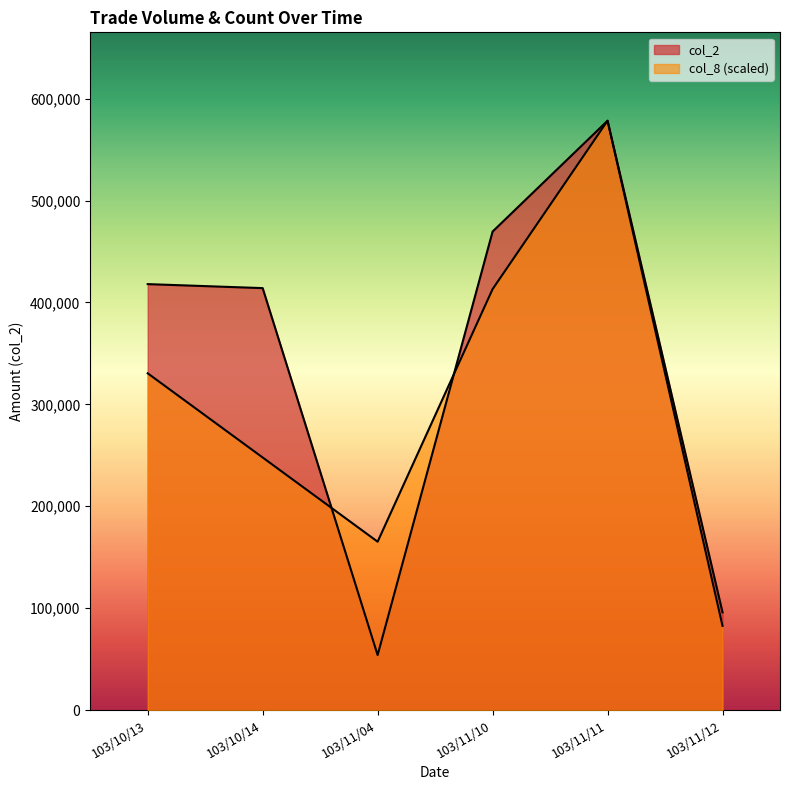

What is the sum of the col_2 values at 103/10/13 and 103/11/12?

513980.0